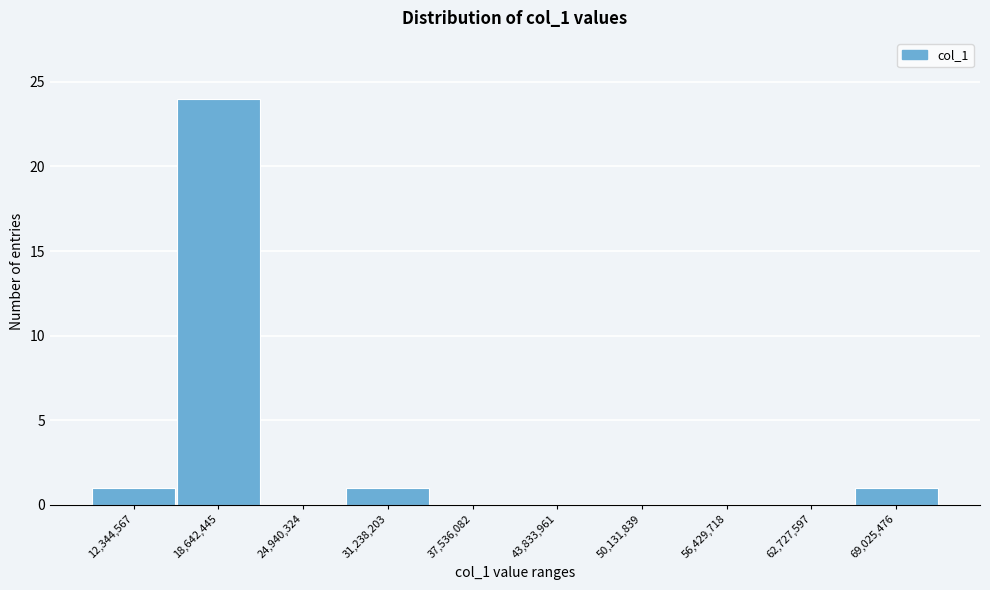

Reading left to right, extract all data points from this chart.

12,344,567=1	18,642,445=24	24,940,324=0	31,238,203=1	37,536,082=0	43,833,961=0	50,131,839=0	56,429,718=0	62,727,597=0	69,025,476=1